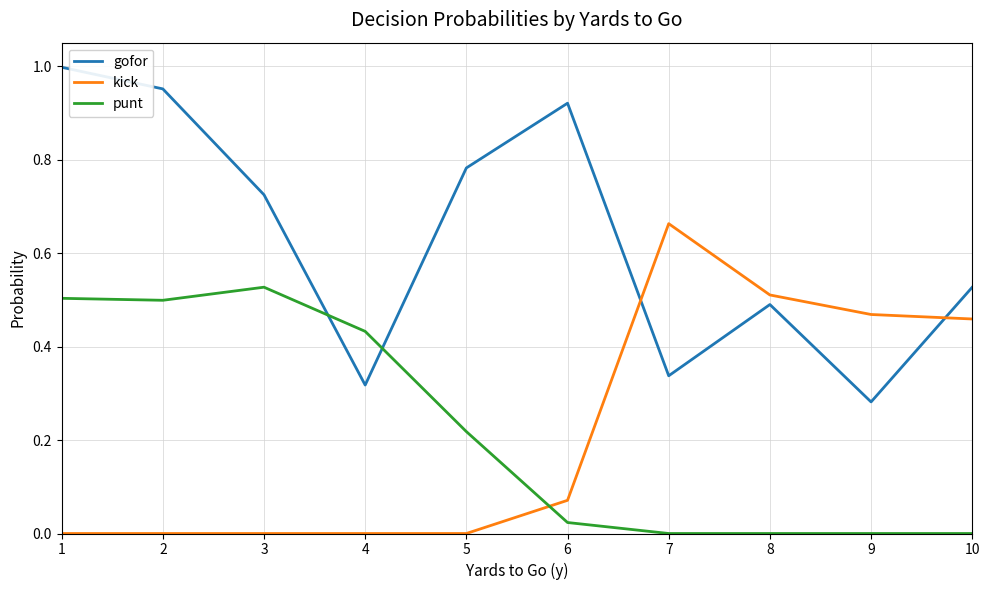

Is the value of gofor at 7 greater than the value of kick at 9?

No